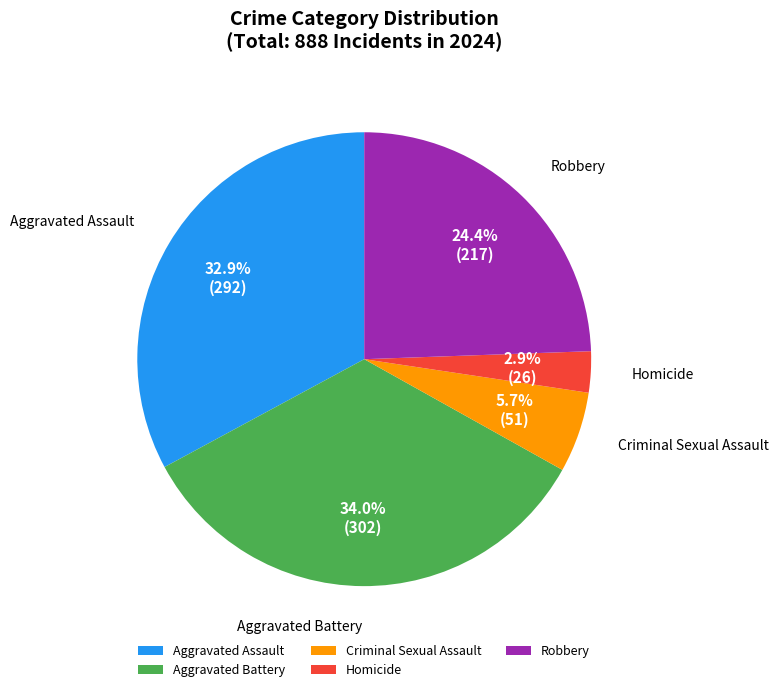

True or false: Aggravated Assault accounts for 39% of the total.

False